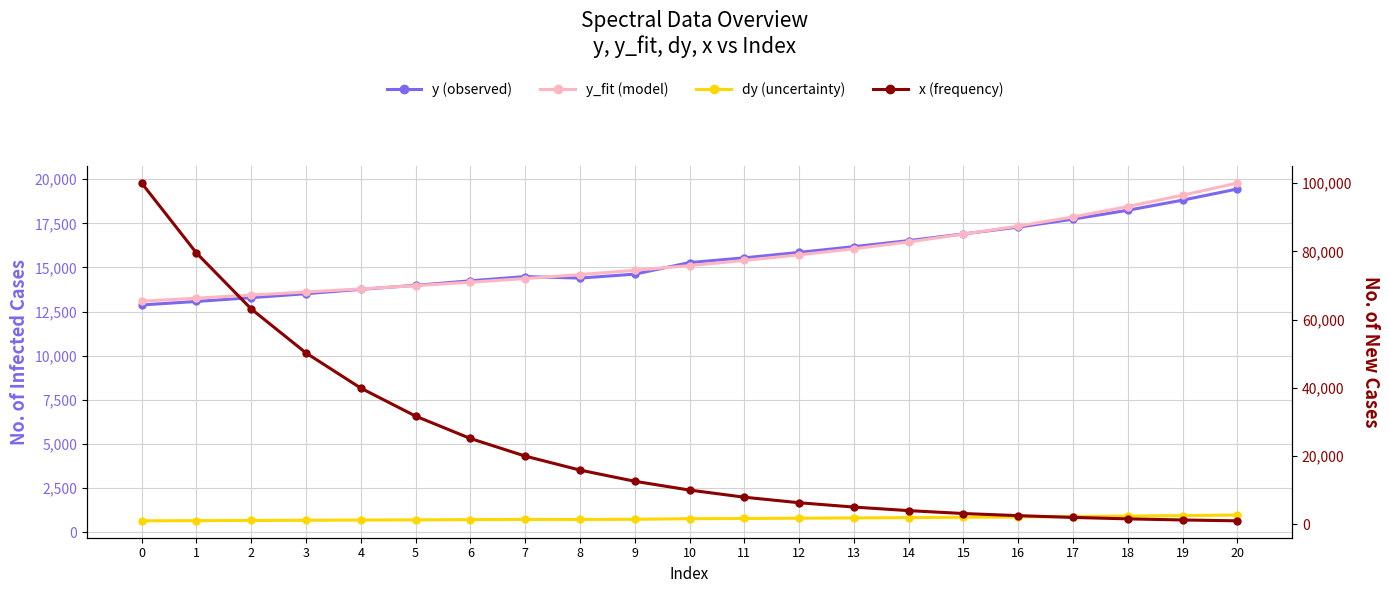

The value of dy at 6 is 237.9. True or false?

False